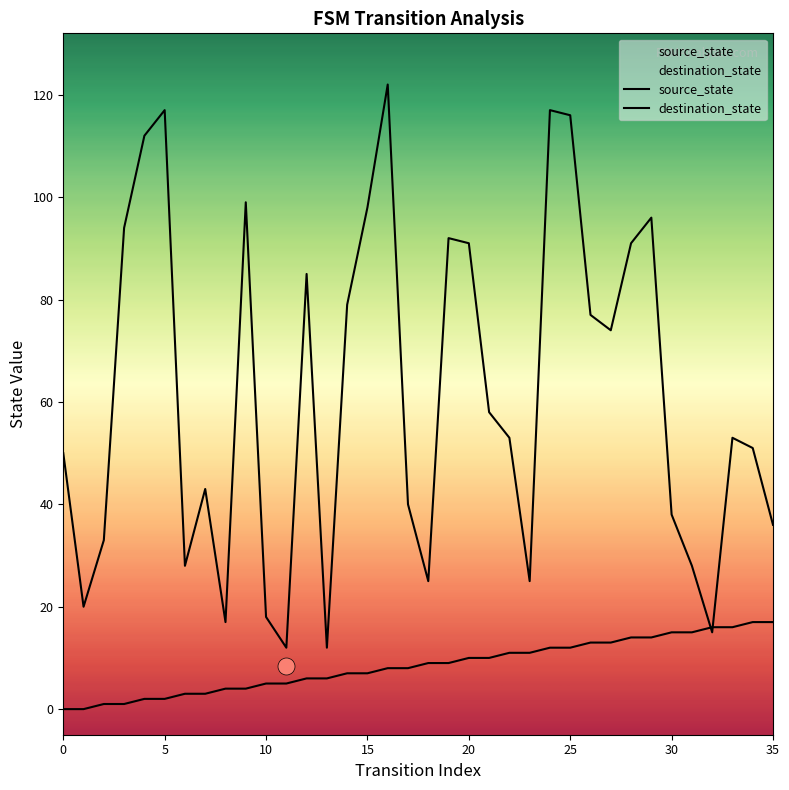

Which series has the widest spread of Y values?

destination_state